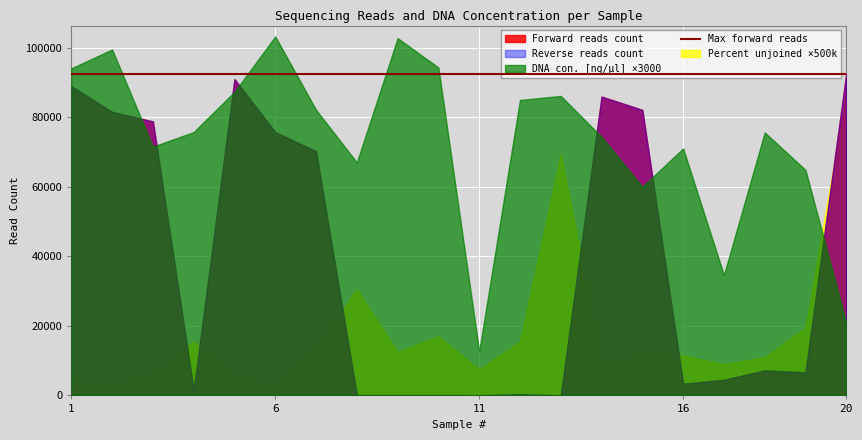

Which series has the widest spread of values?

Forward reads count